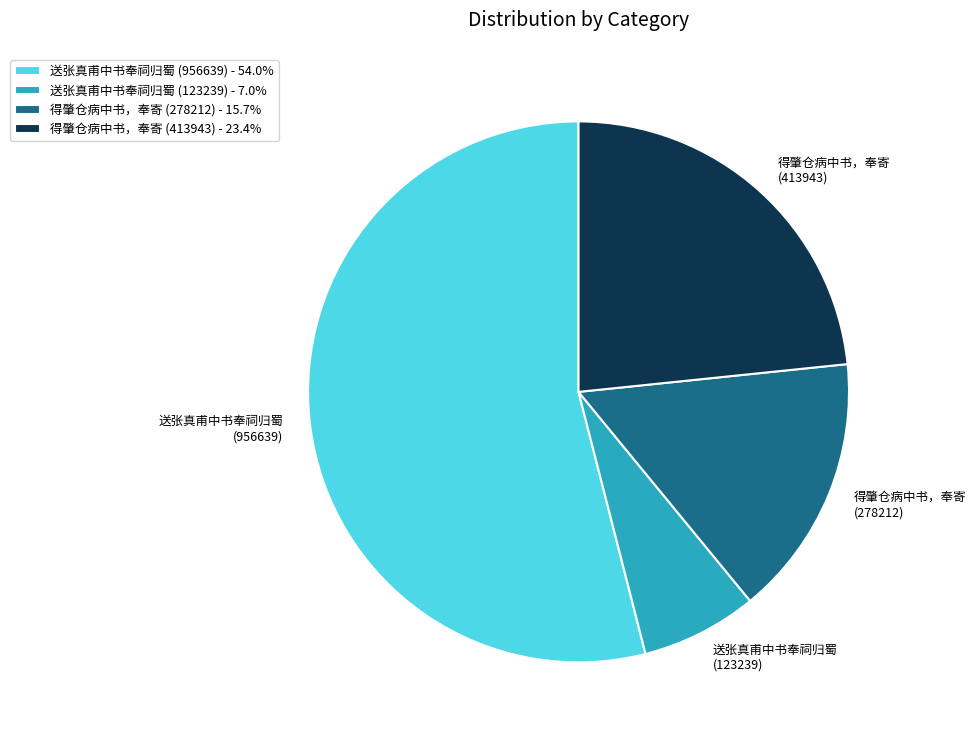

Which has a higher value, 送张真甫中书奉祠归蜀 (956639) or 得肇仓病中书，奉寄 (278212)?

送张真甫中书奉祠归蜀 (956639)